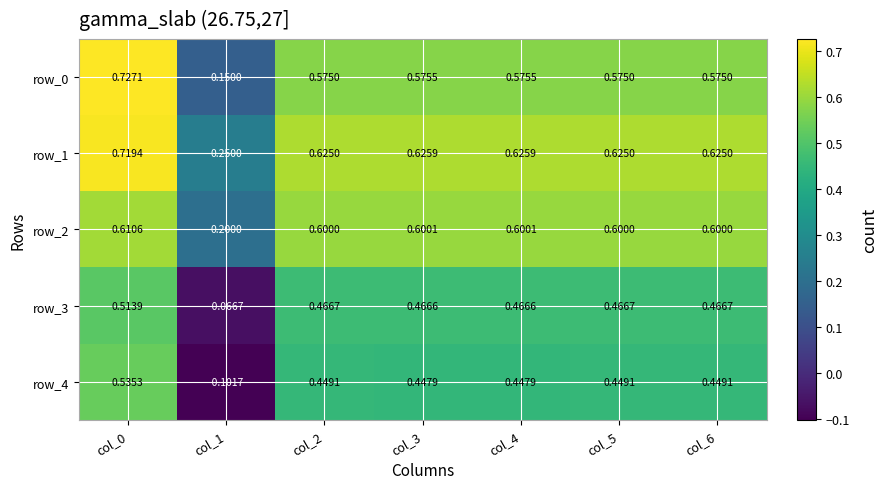

Is the value of row_3 at col_2 greater than the value of row_0 at col_3?

No